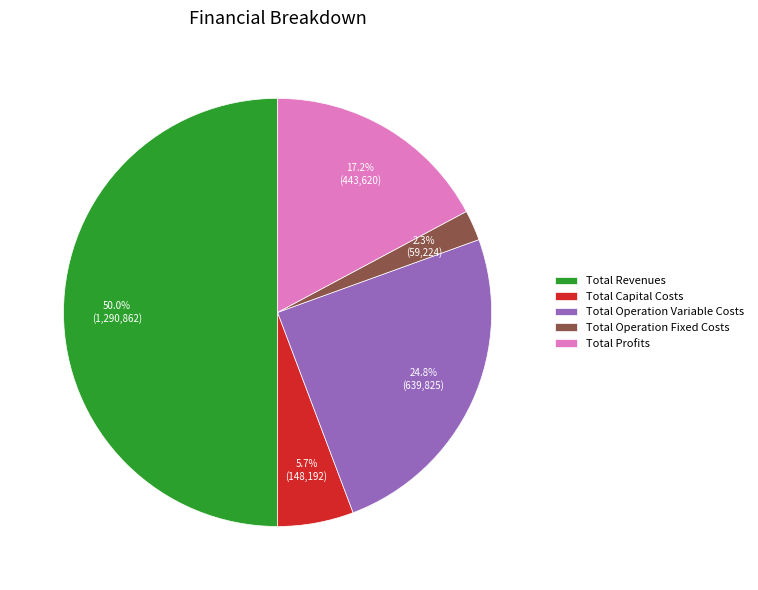

The Total Operation Fixed Costs slice represents 2% of the pie. True or false?

True